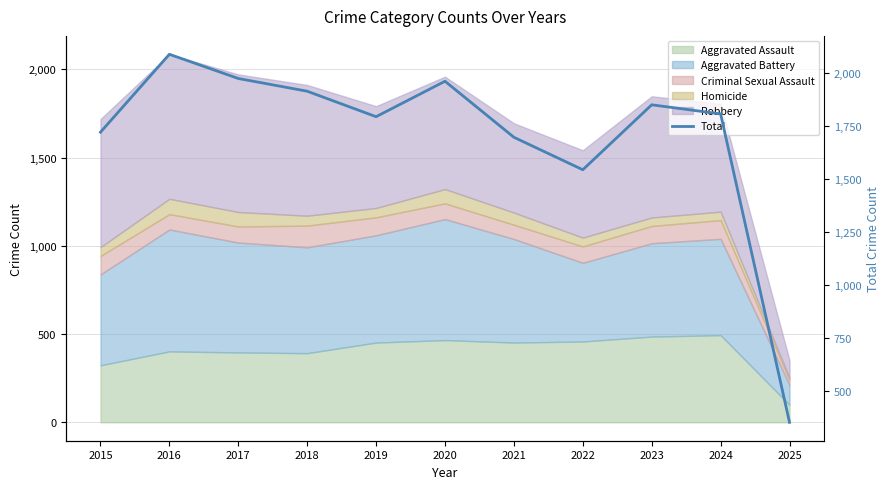

How many lines are shown in the chart?

1